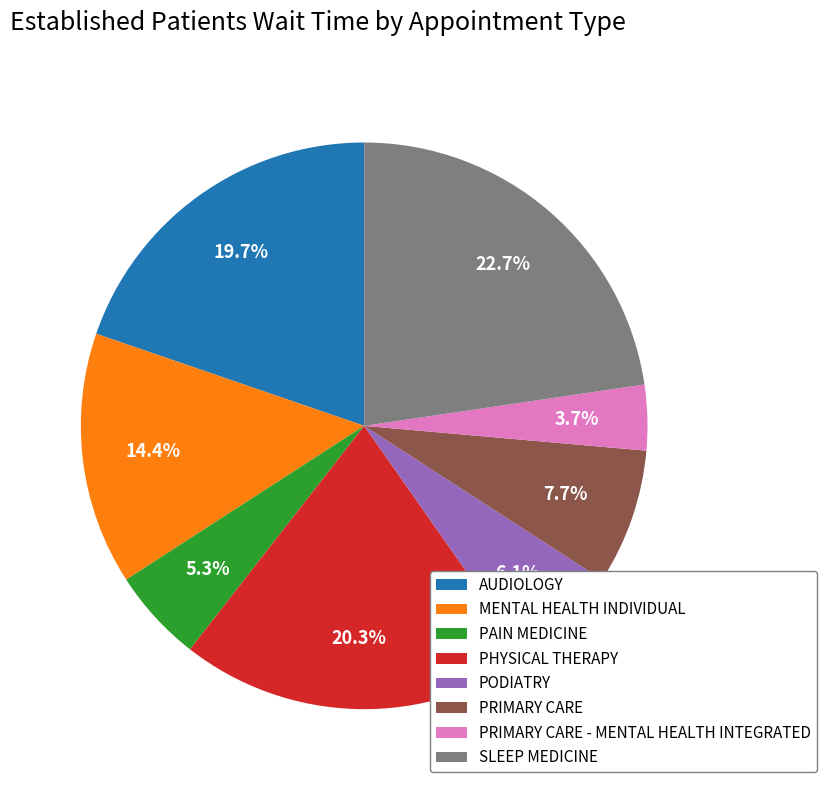

What portion of the pie excludes PHYSICAL THERAPY?

79.7%